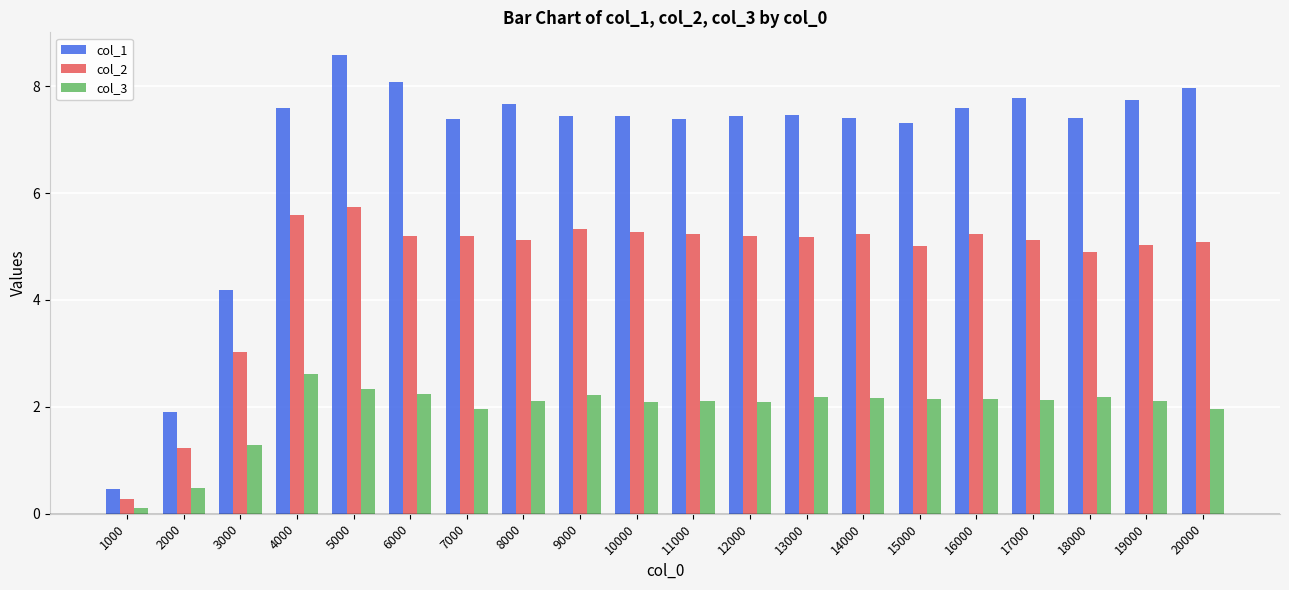

What is the difference between the col_1 values at 16000 and 14000?

0.2